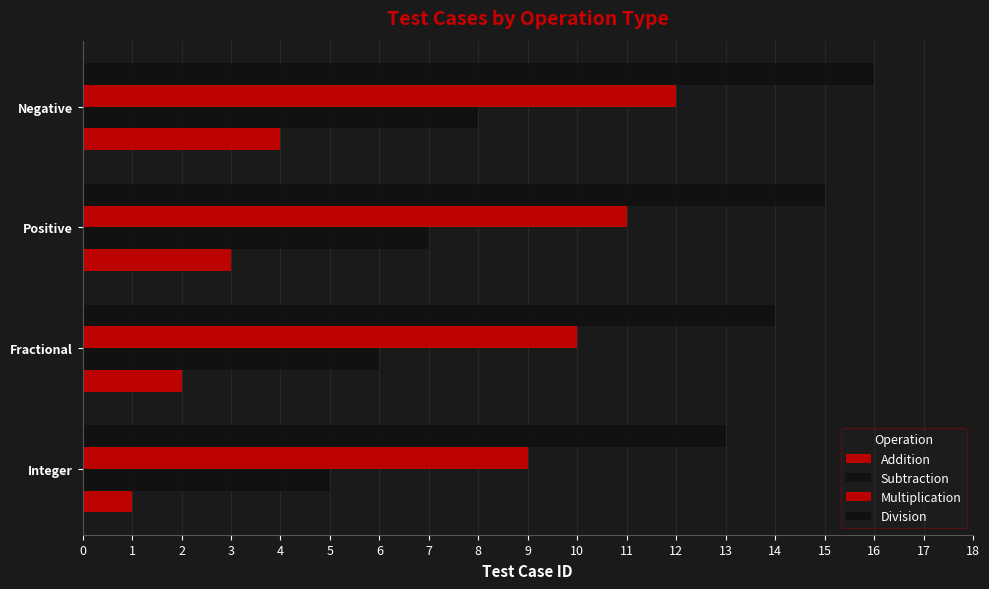

How many categories are shown in the chart?

4